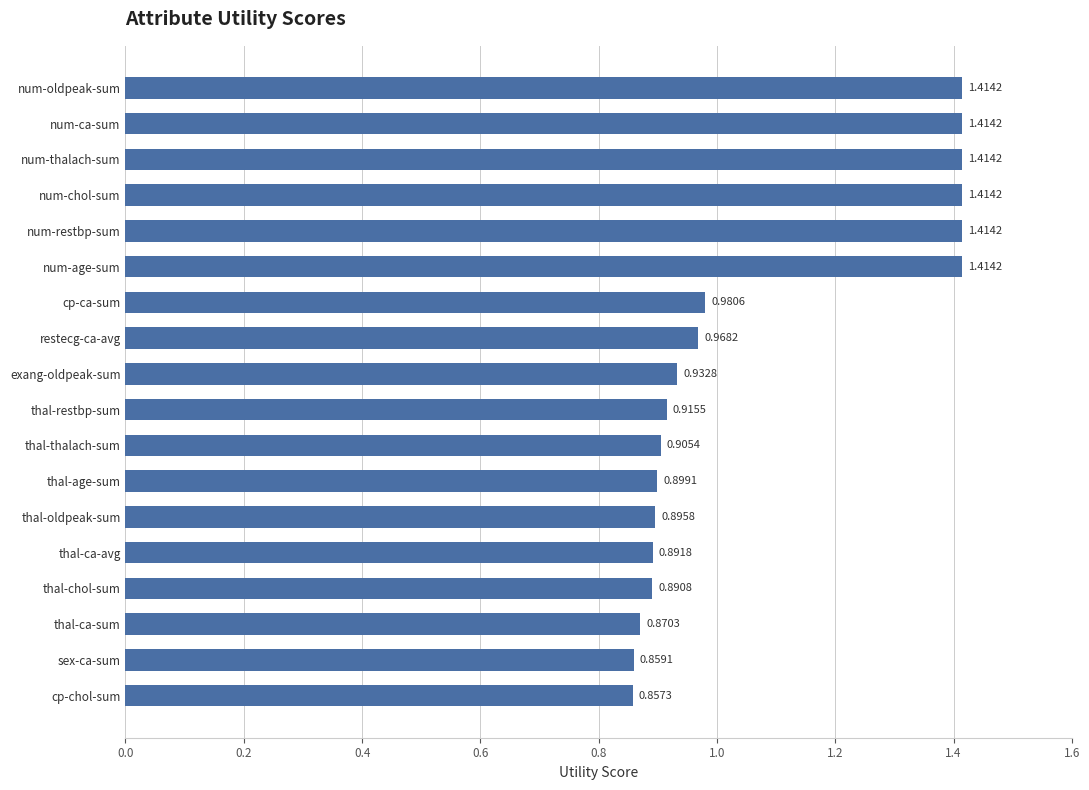

Which has a higher value, cp-ca-sum or num-thalach-sum?

num-thalach-sum